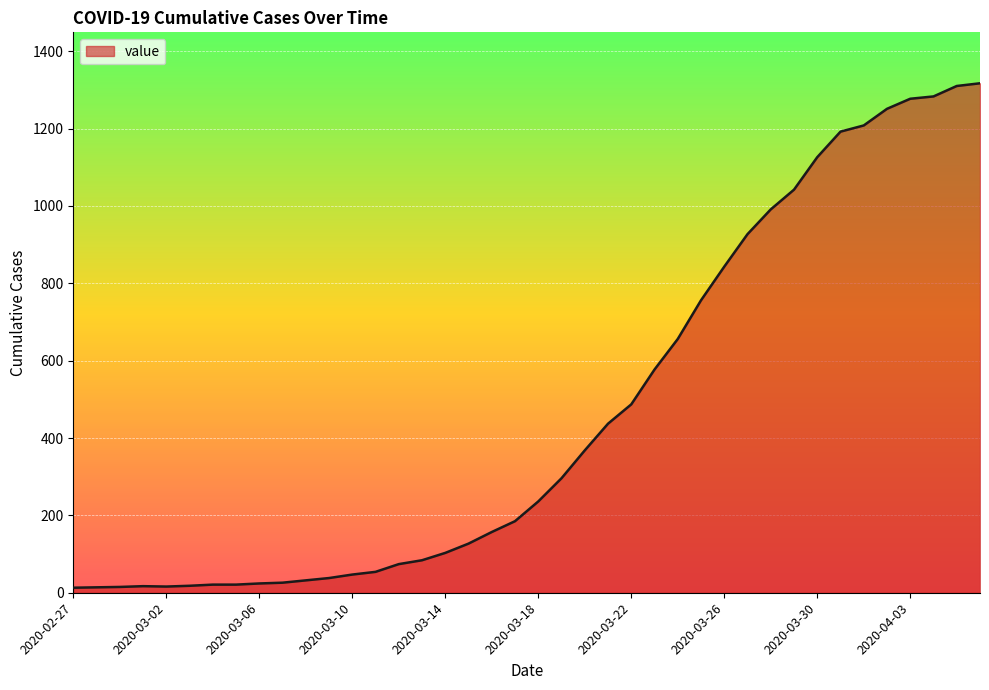

What is the greatest value displayed?

1317